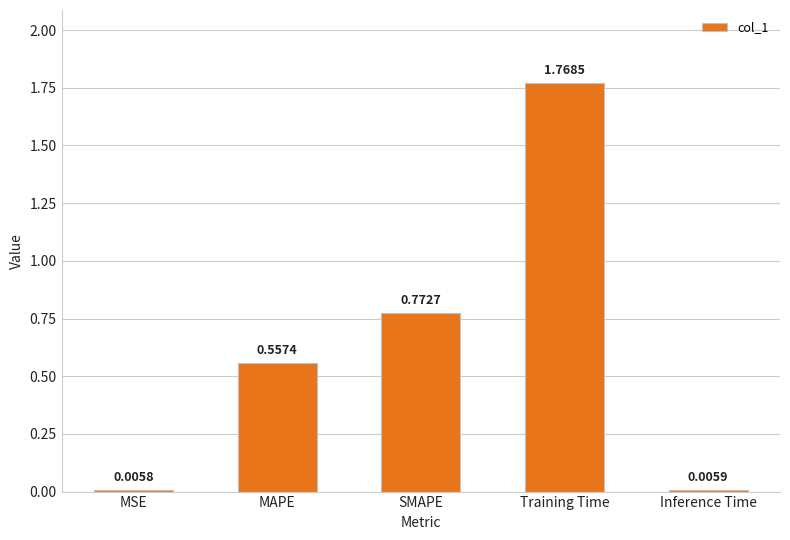

Which has a higher value, MAPE or MSE?

MAPE